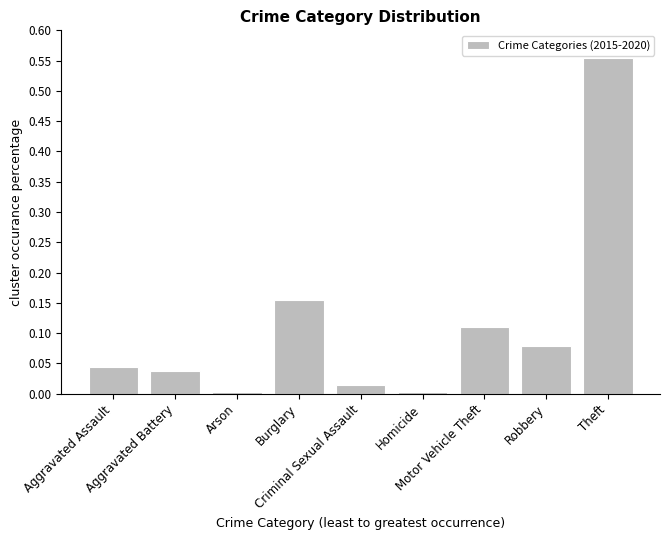

How many bars are there in total?

9